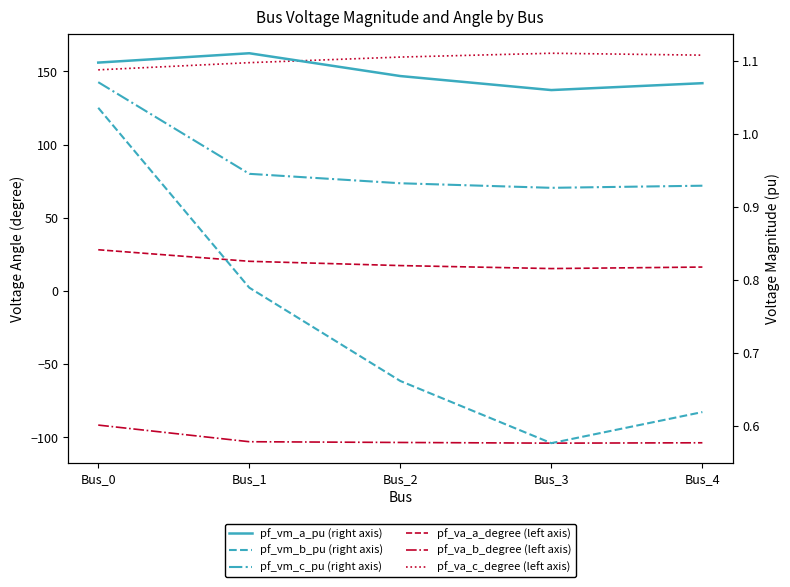

True or false: pf_vm_c_pu (right axis) and pf_vm_b_pu (right axis) intersect in this chart.

False